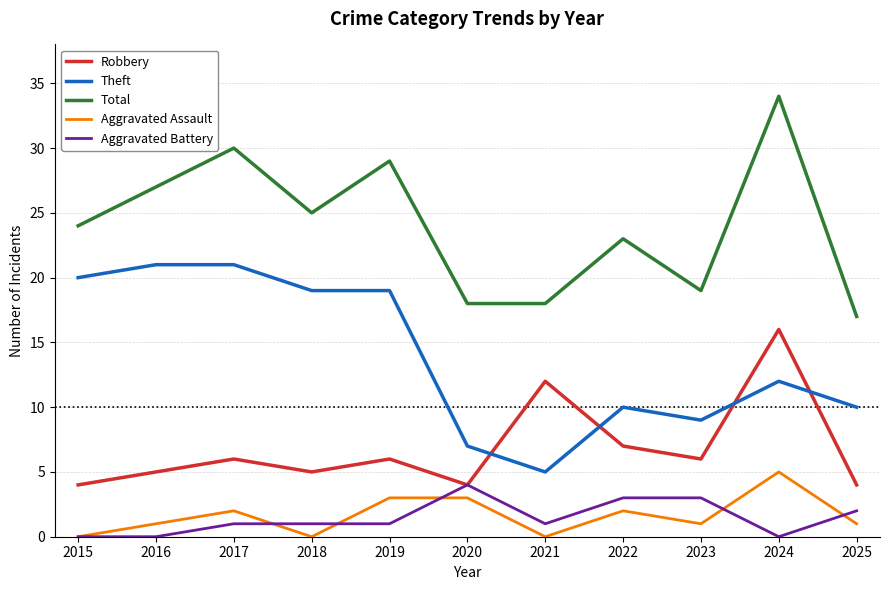

True or false: Theft and Aggravated Battery intersect in this chart.

False